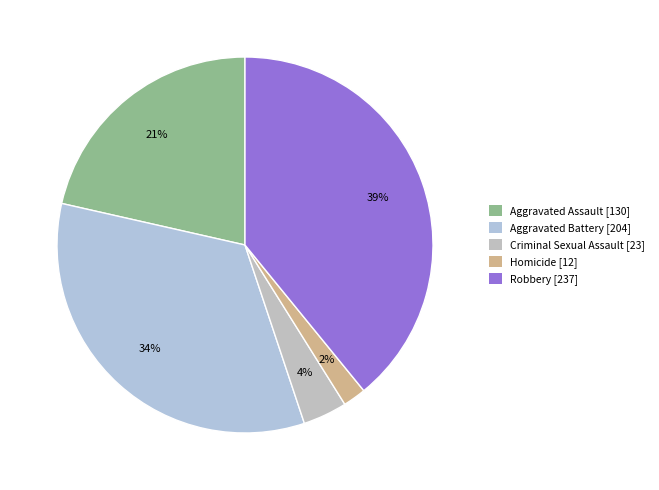

What is the total percentage of Criminal Sexual Assault and Homicide?

5.8%